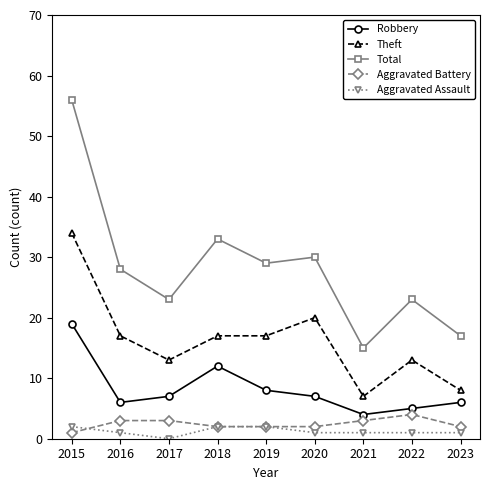

What is the difference between the Aggravated Battery values at 2019 and 2021?

1